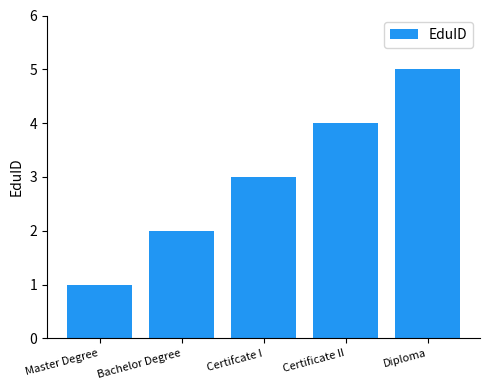

Read the value at Master Degree.

1